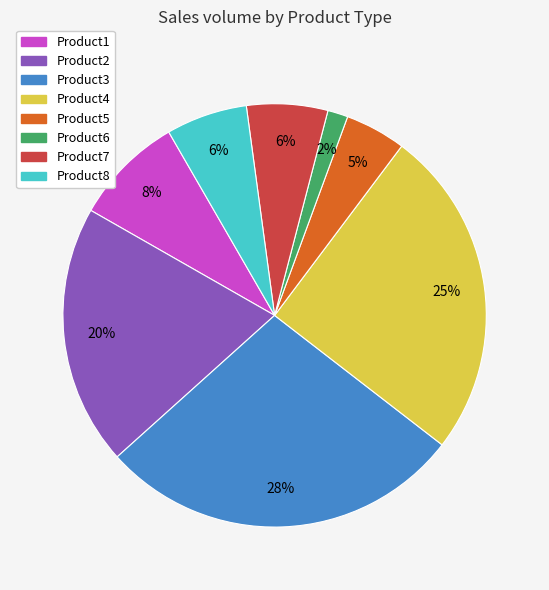

Between Product5 and Product1, which is larger?

Product1